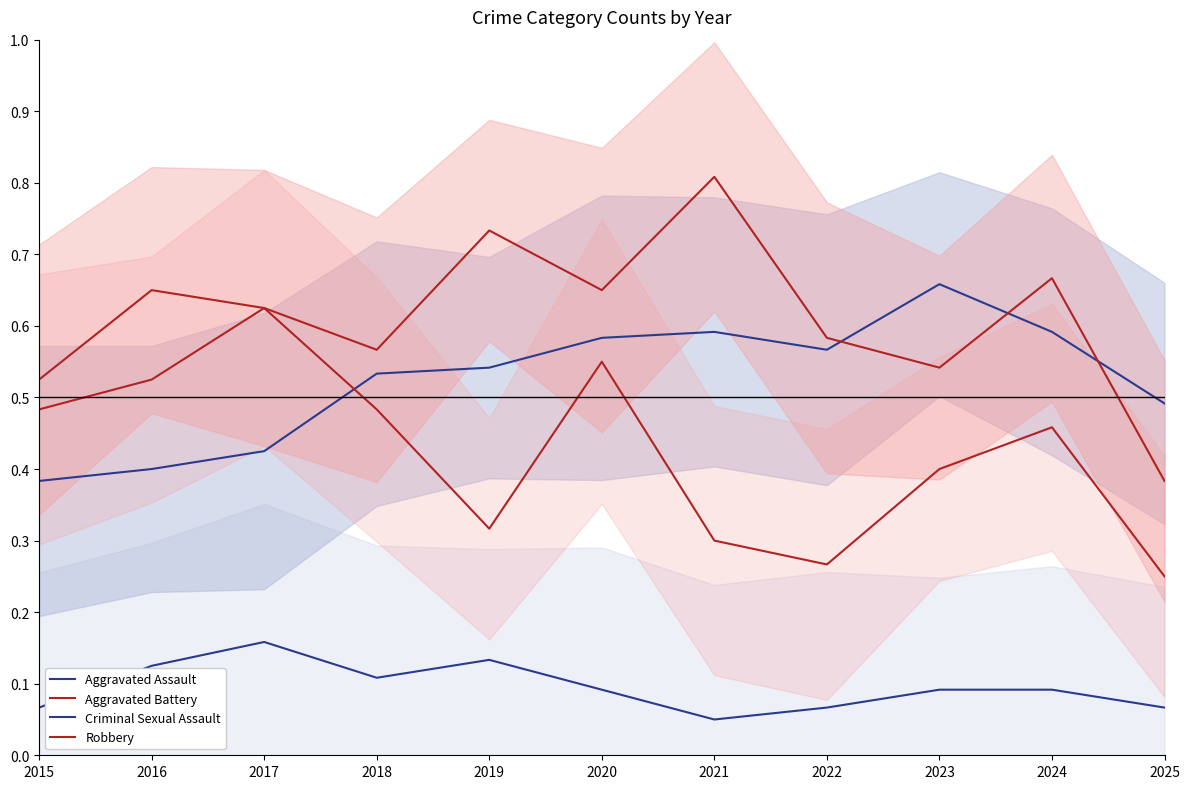

At how many categories does at least one series exceed 0?

11